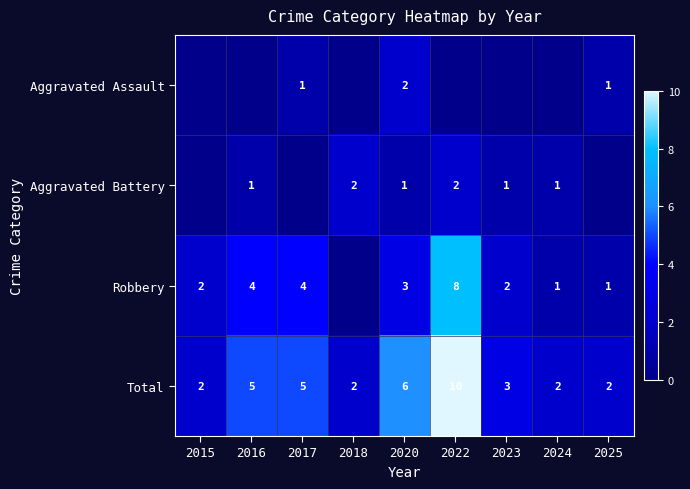

Is it true that Robbery equals 4 at 2016?

True